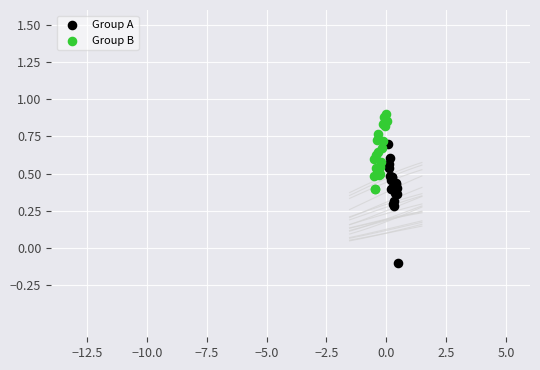

Which series has the largest Y range (max minus min)?

Group A